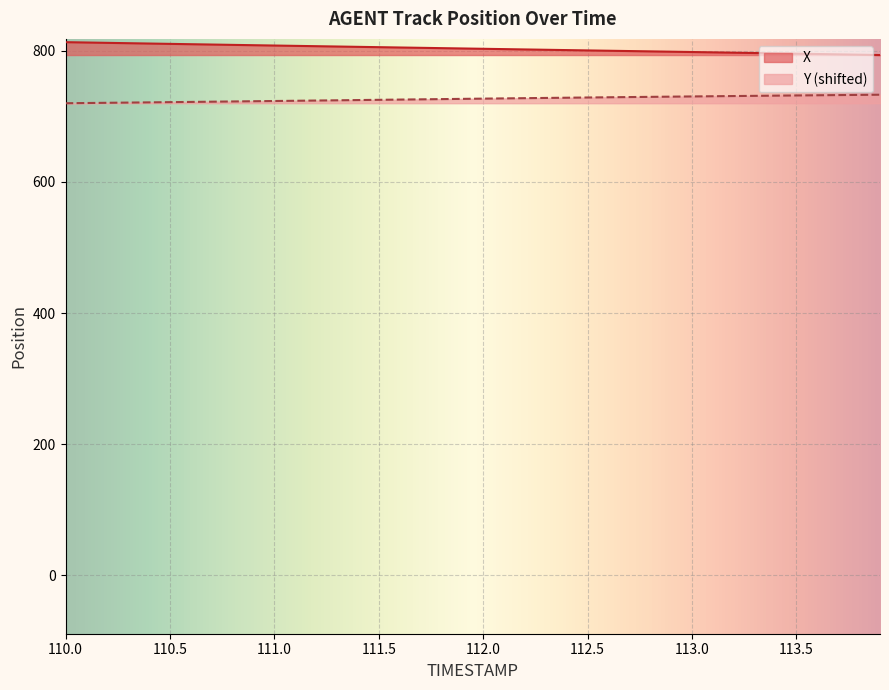

List the series in order of their overall mean, highest first.

X, Y (shifted)